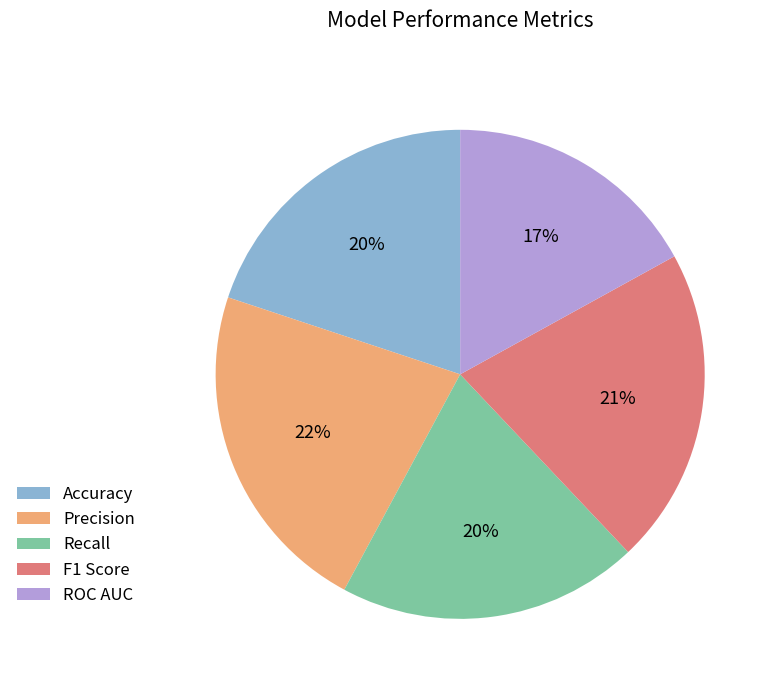

To the nearest percent, what is the difference between the largest and smallest slice percentages?

5%